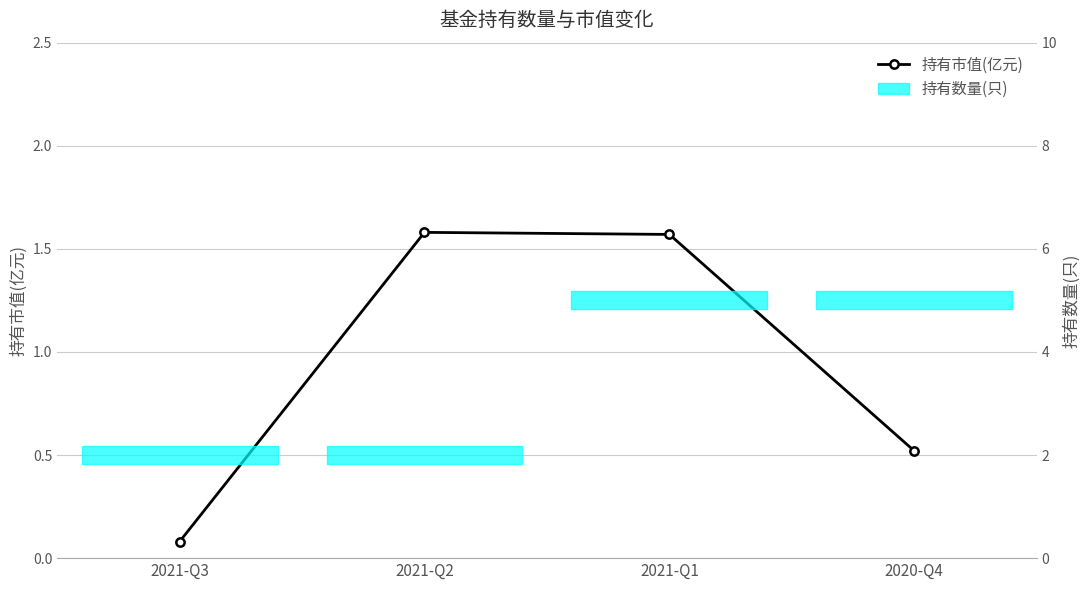

How many lines are shown in the chart?

1